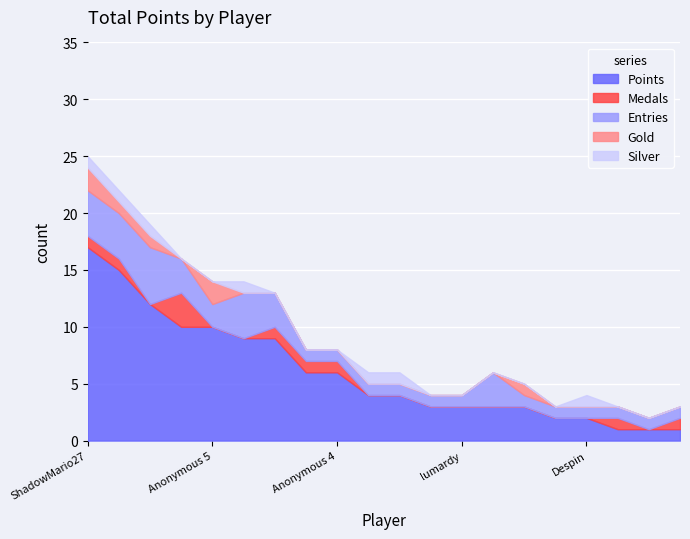

Is the value of Silver at Larvitar greater than the value of Points at Pixel626?

No